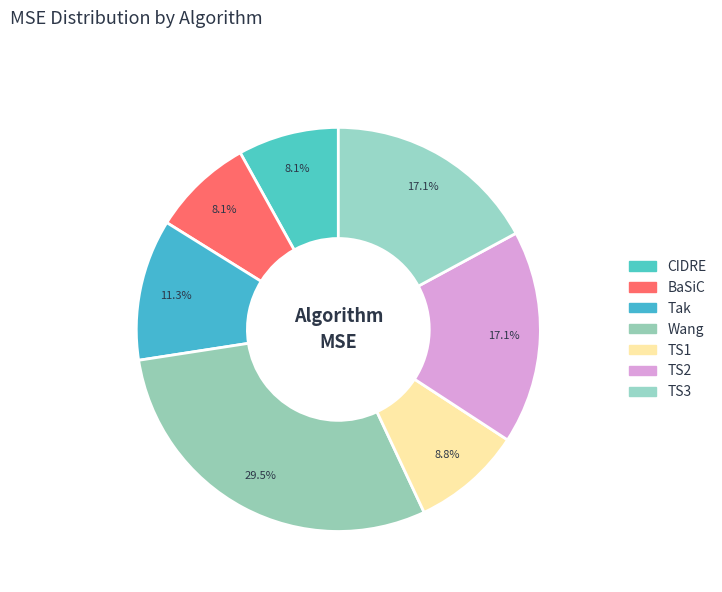

How many segments does this pie chart have?

7